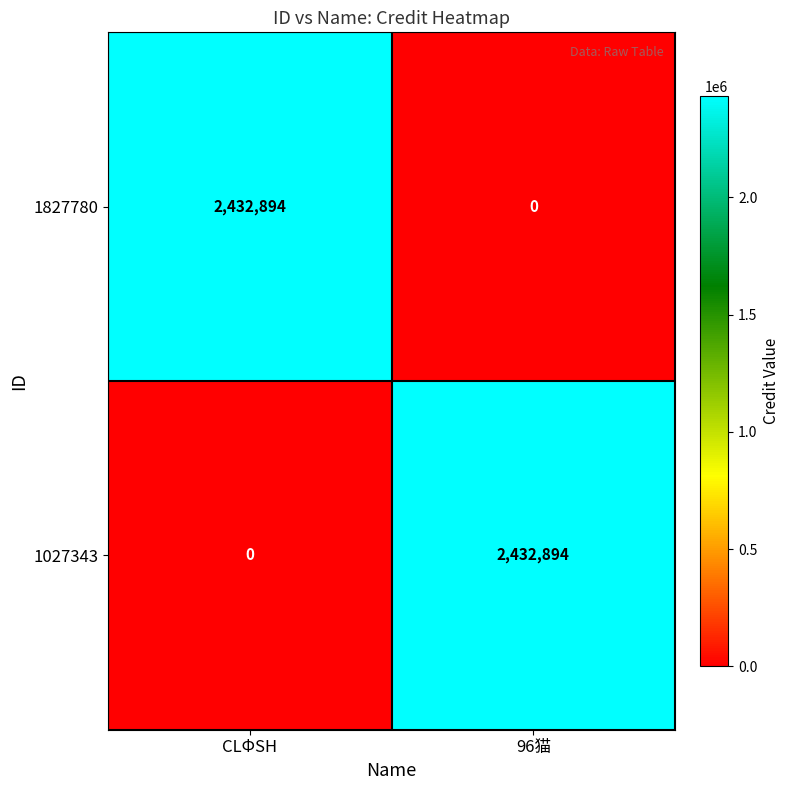

Reading left to right, what are all the values shown in this chart?

1827780: 2432894	0
1027343: 0	2432894